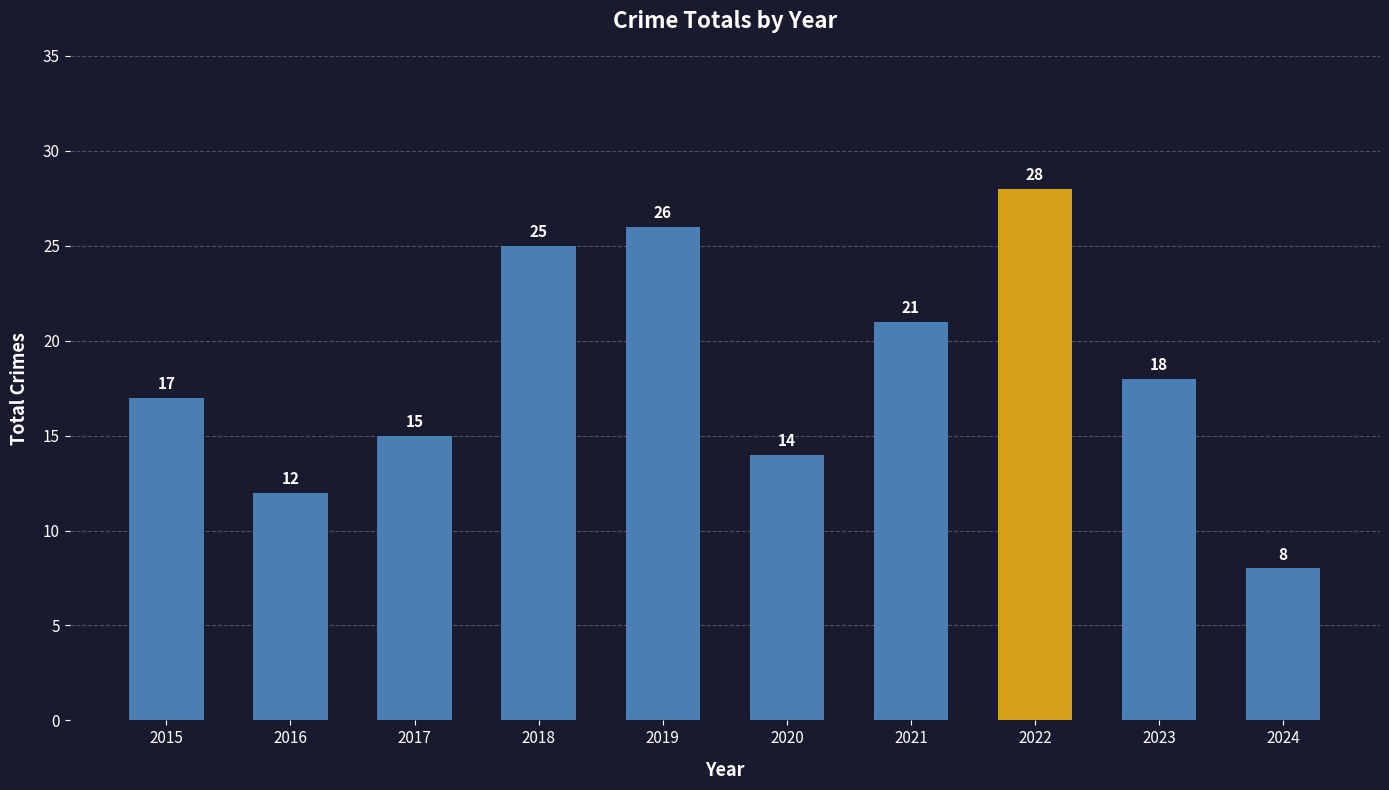

The chart shows a value of 28 at 2022. True or false?

True